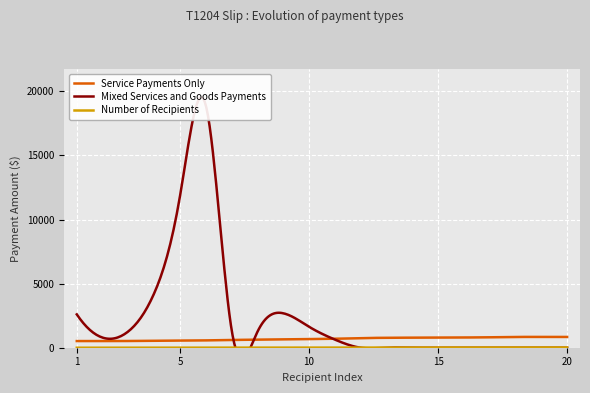

At how many categories does at least one series exceed 4463?

2